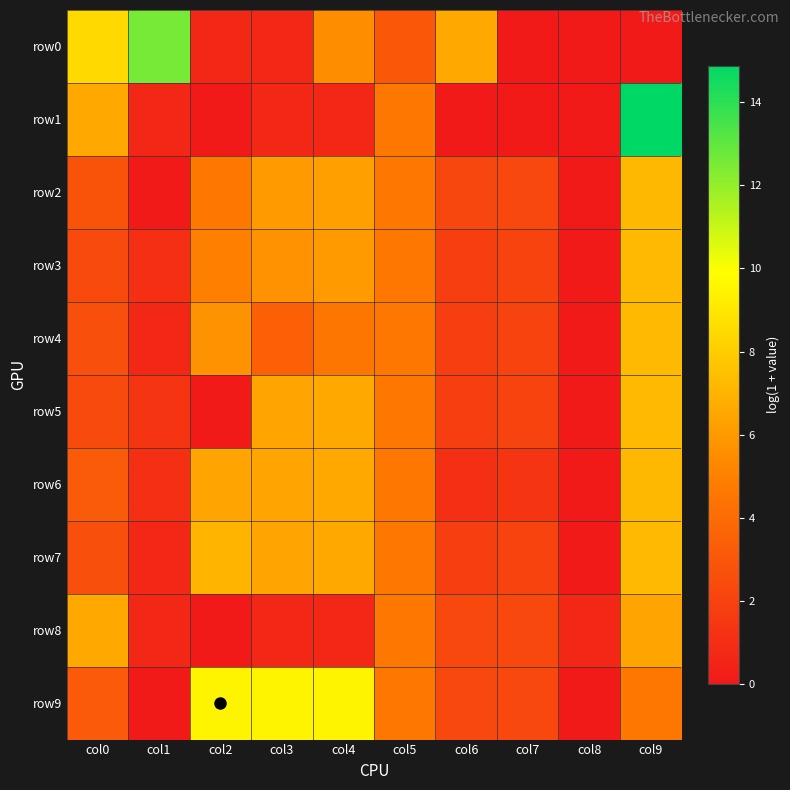

At col4, list the series in order from smallest to largest.

row1, row8, row4, row0, row3, row2, row5, row6, row7, row9